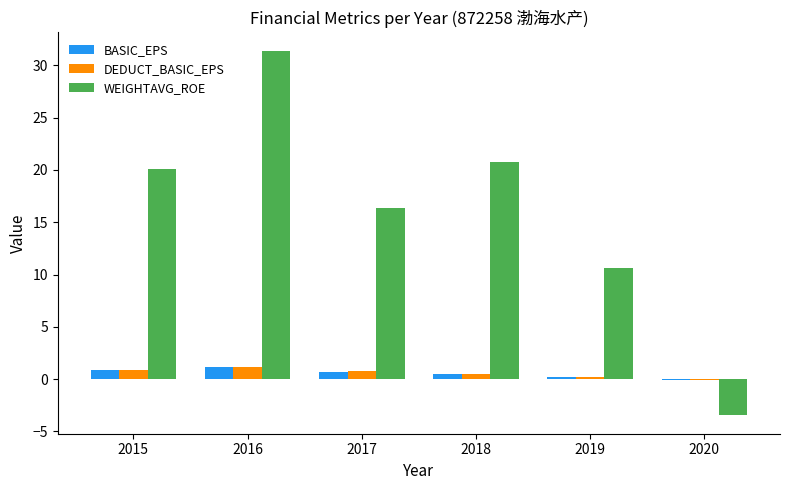

What value does the BASIC_EPS series have at 2020?

-0.1